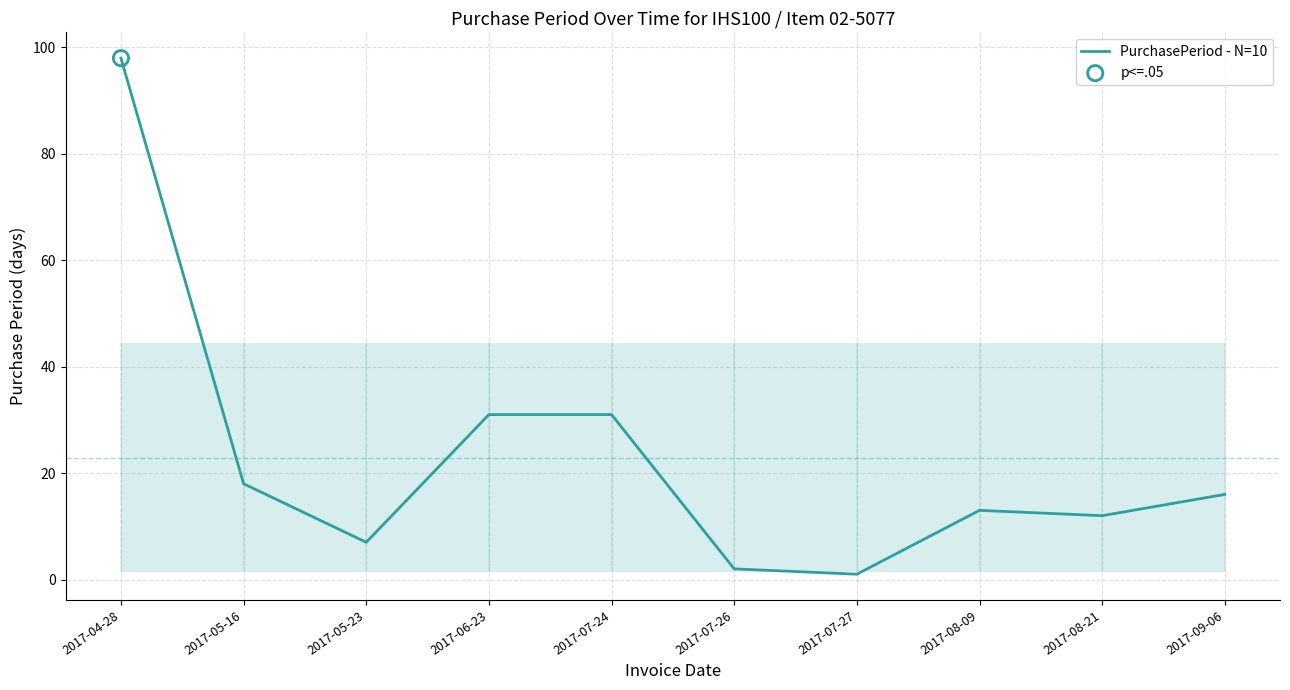

Between 2017-07-26 and 2017-09-06, which is larger?

2017-09-06